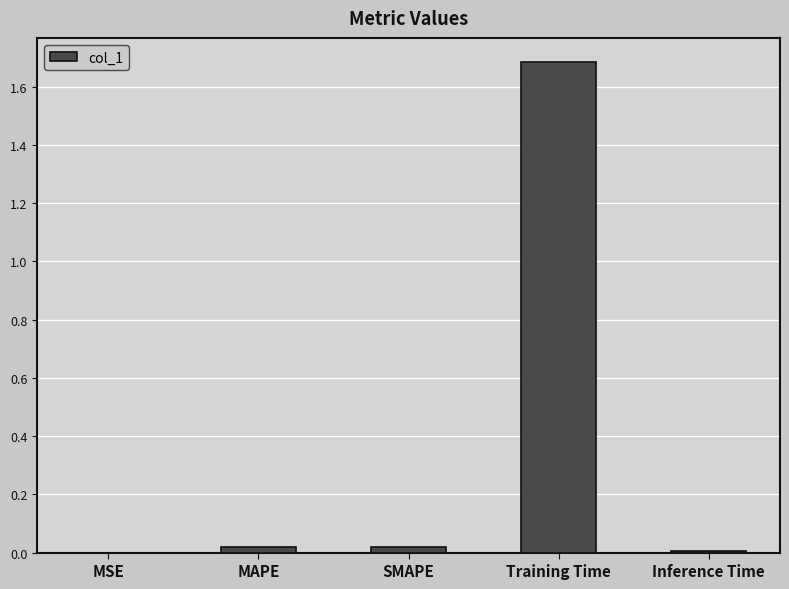

At which category does the chart reach its peak across all series?

Training Time